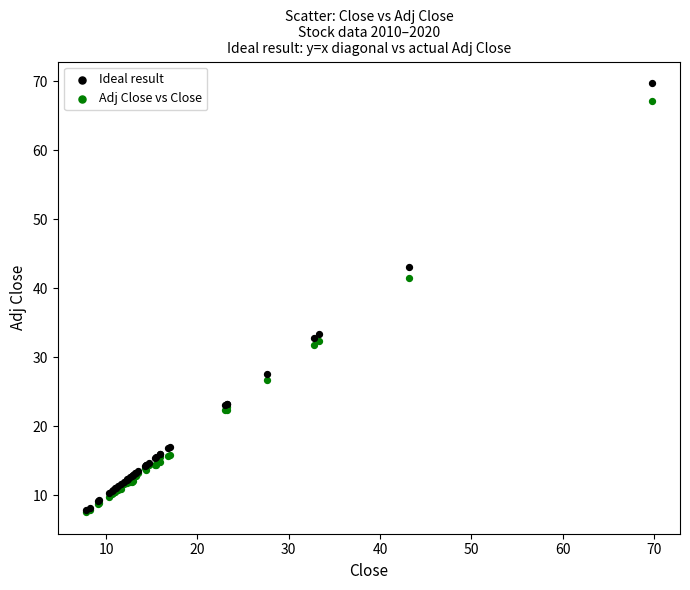

Across all series, what Y value is closest to 38?

41.6